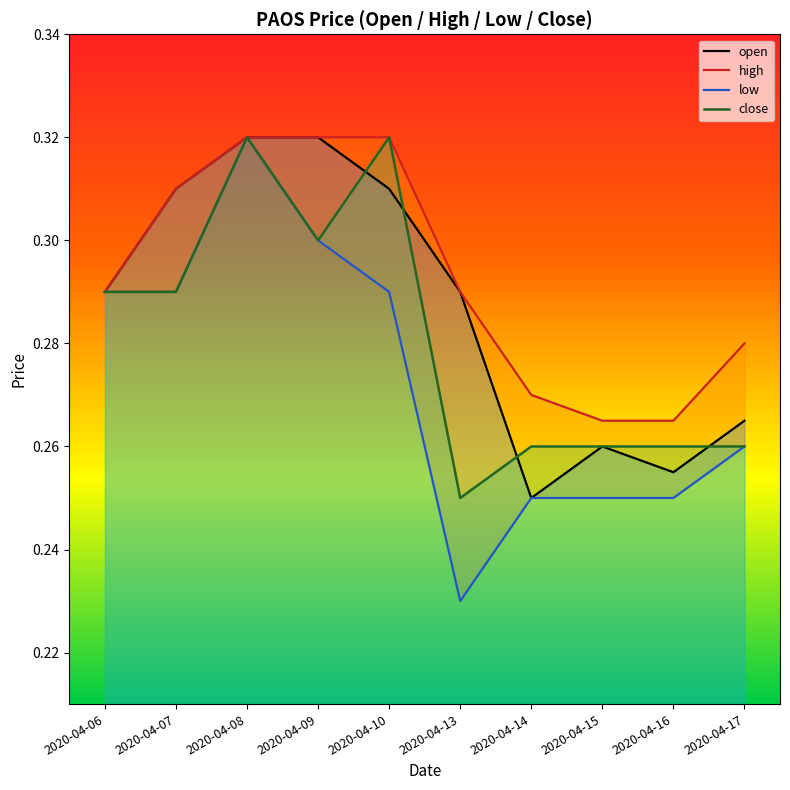

Reading left to right, list all the values displayed in this chart.

open: 2020-04-06=0.3	2020-04-07=0.3	2020-04-08=0.3	2020-04-09=0.3	2020-04-10=0.3	2020-04-13=0.3	2020-04-14=0.2	2020-04-15=0.3	2020-04-16=0.3	2020-04-17=0.3
high: 2020-04-06=0.3	2020-04-07=0.3	2020-04-08=0.3	2020-04-09=0.3	2020-04-10=0.3	2020-04-13=0.3	2020-04-14=0.3	2020-04-15=0.3	2020-04-16=0.3	2020-04-17=0.3
low: 2020-04-06=0.3	2020-04-07=0.3	2020-04-08=0.3	2020-04-09=0.3	2020-04-10=0.3	2020-04-13=0.2	2020-04-14=0.2	2020-04-15=0.2	2020-04-16=0.2	2020-04-17=0.3
close: 2020-04-06=0.3	2020-04-07=0.3	2020-04-08=0.3	2020-04-09=0.3	2020-04-10=0.3	2020-04-13=0.2	2020-04-14=0.3	2020-04-15=0.3	2020-04-16=0.3	2020-04-17=0.3